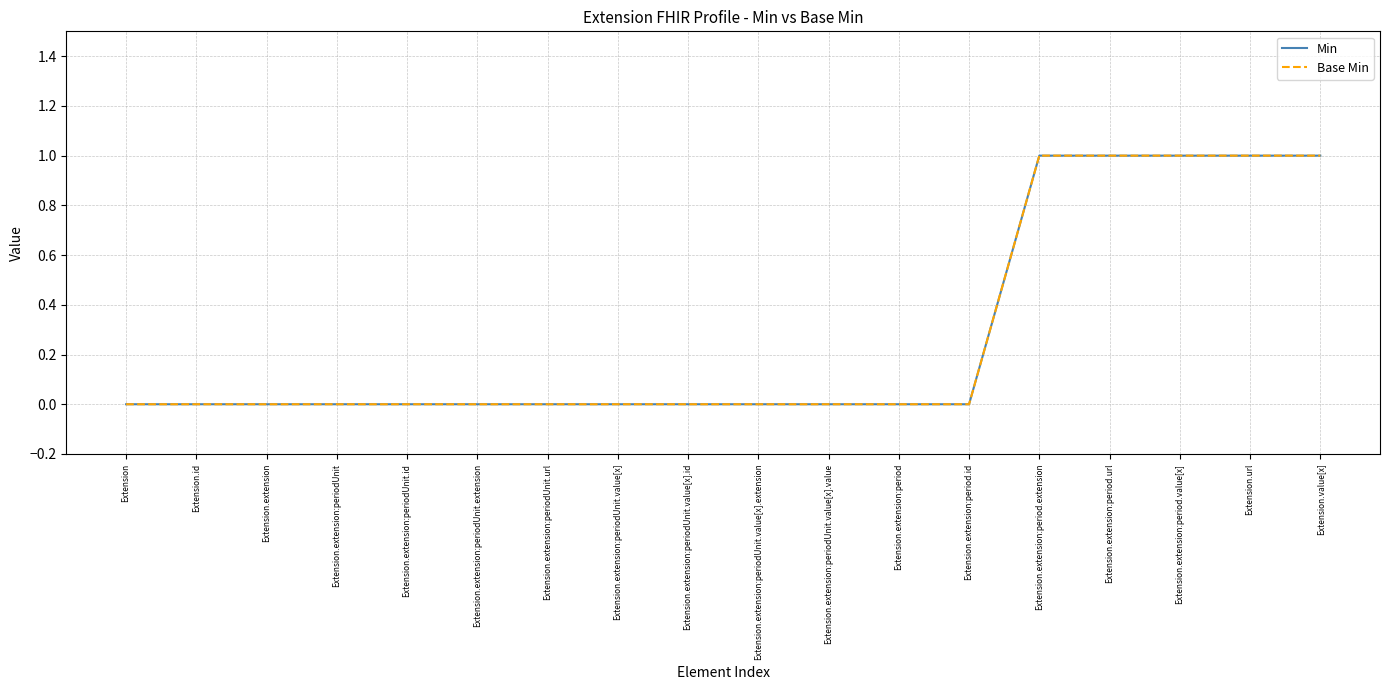

How many lines are shown in the chart?

2